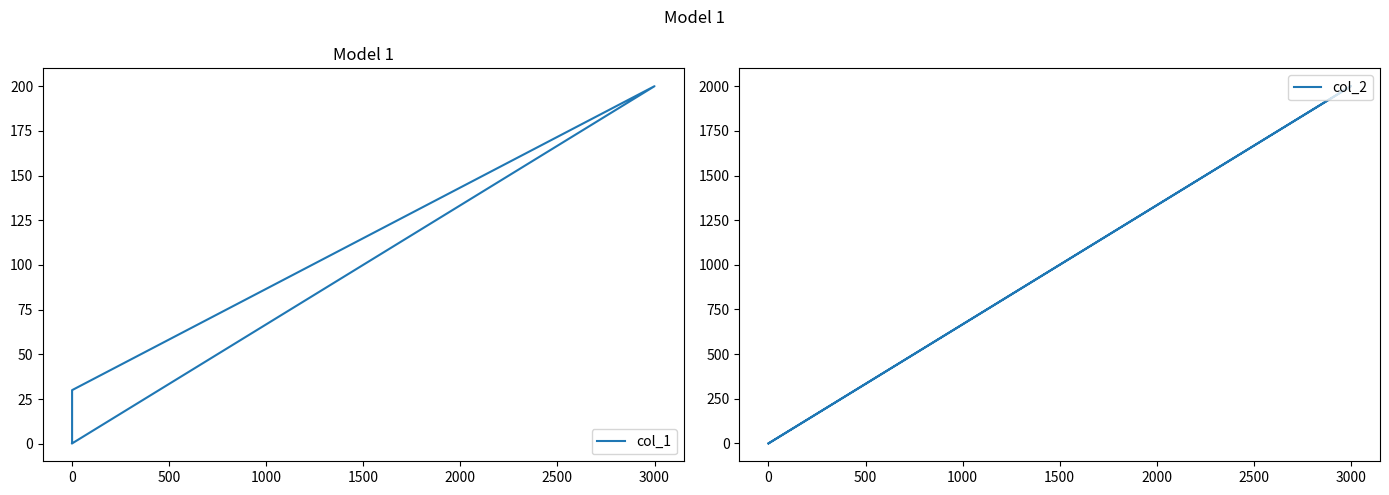

Reading right to left, what are all the values shown in this chart?

col_1: 0.2	200.0	30.0	1.0
col_2: 0.0	2000.0	0.0	0.0